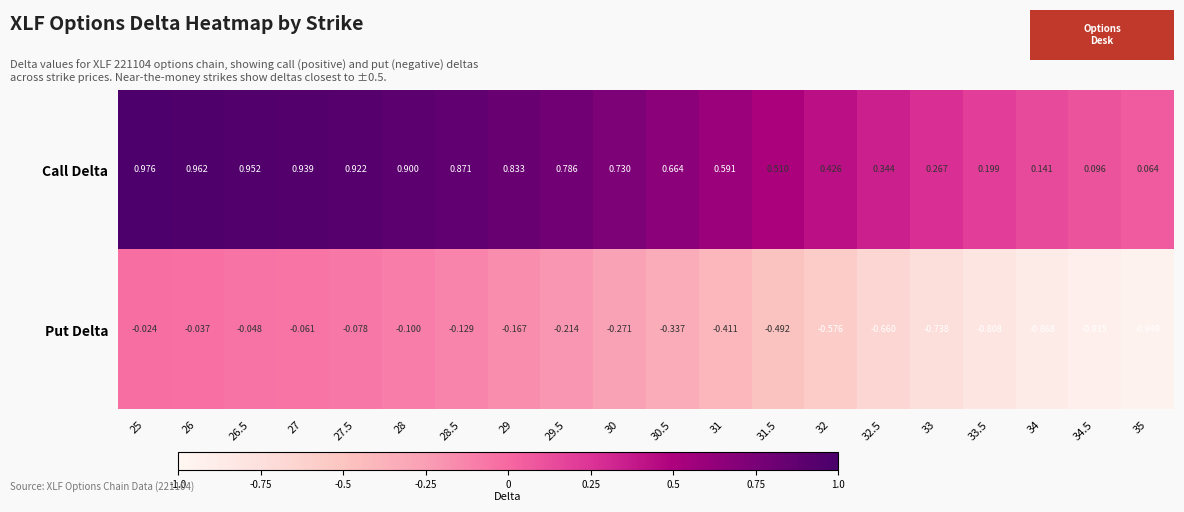

Which series changed the most between 28 and 30.5?

Put Delta